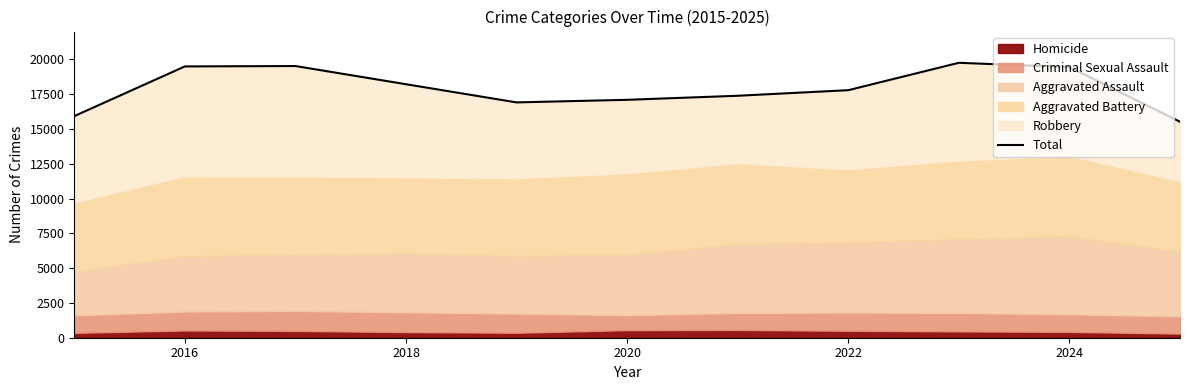

Read the value at 2024, to the nearest 50.

19450